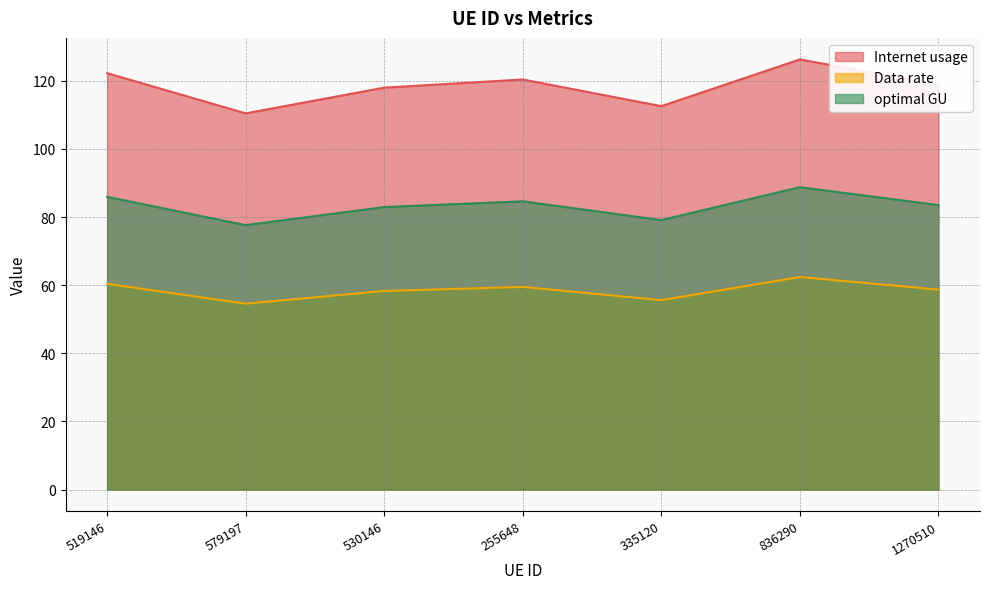

Reading right to left, what are all the values shown in this chart?

Internet usage: 118.8	126.3	112.6	120.4	118.0	110.4	122.3
Data rate: 58.7	62.4	55.6	59.5	58.3	54.6	60.4
optimal GU: 83.5	88.8	79.1	84.6	82.9	77.6	85.9